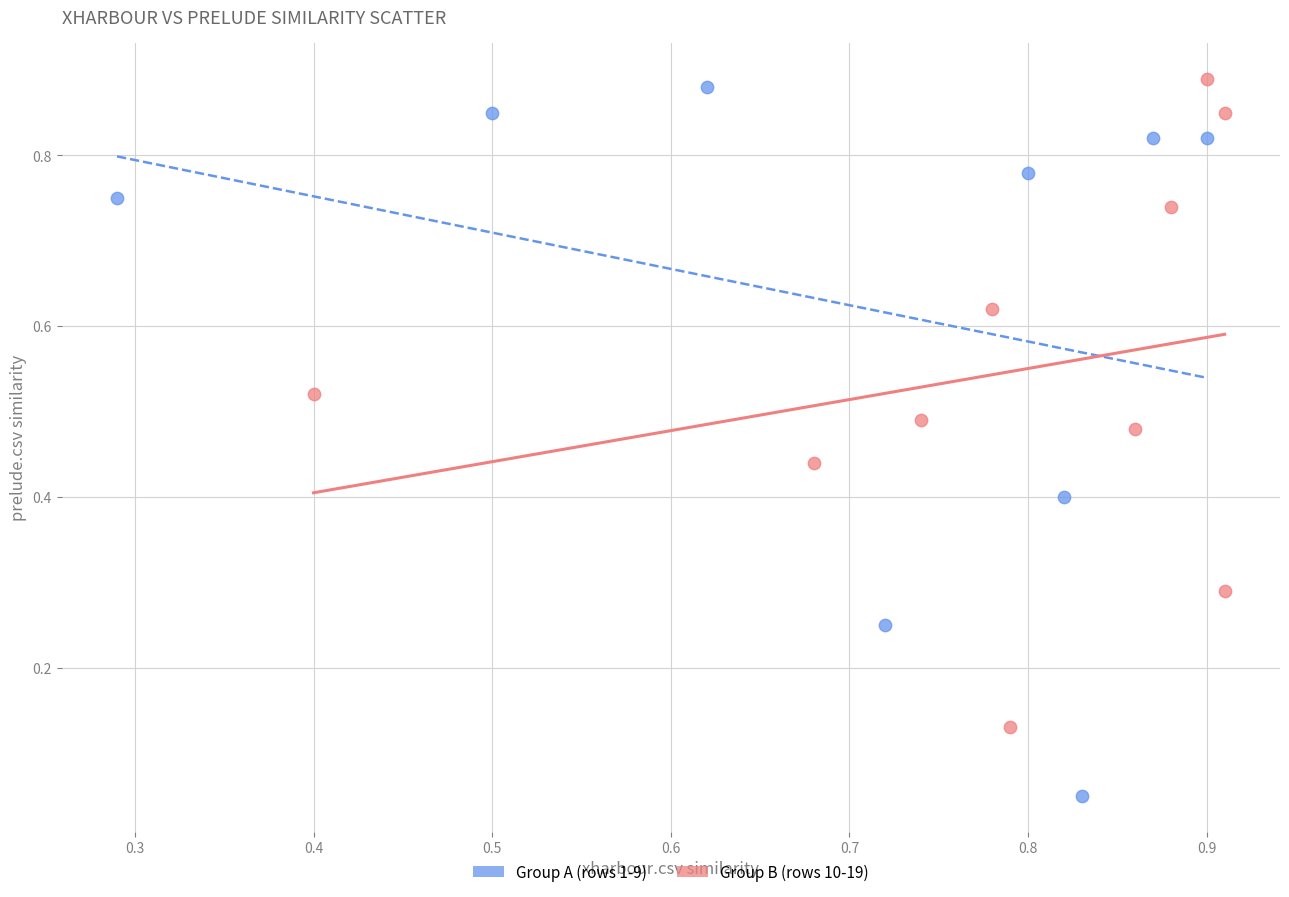

Which series contains the lowest Y value?

Group A (rows 1-9)